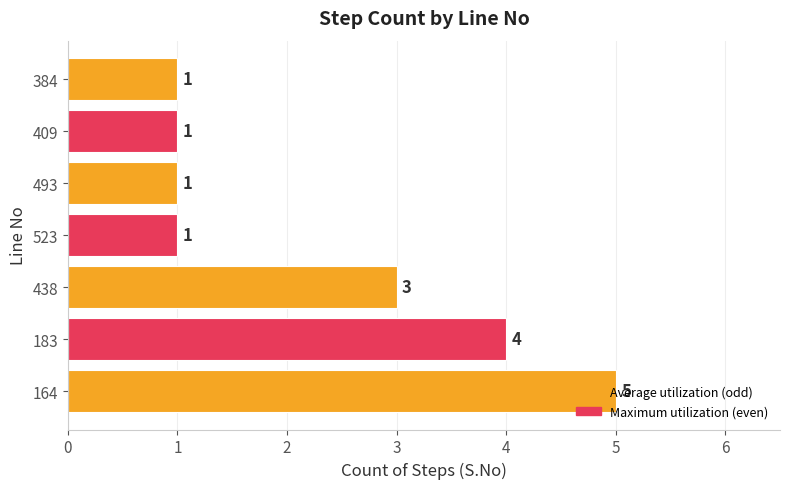

Between 164 and 409, which is larger?

164